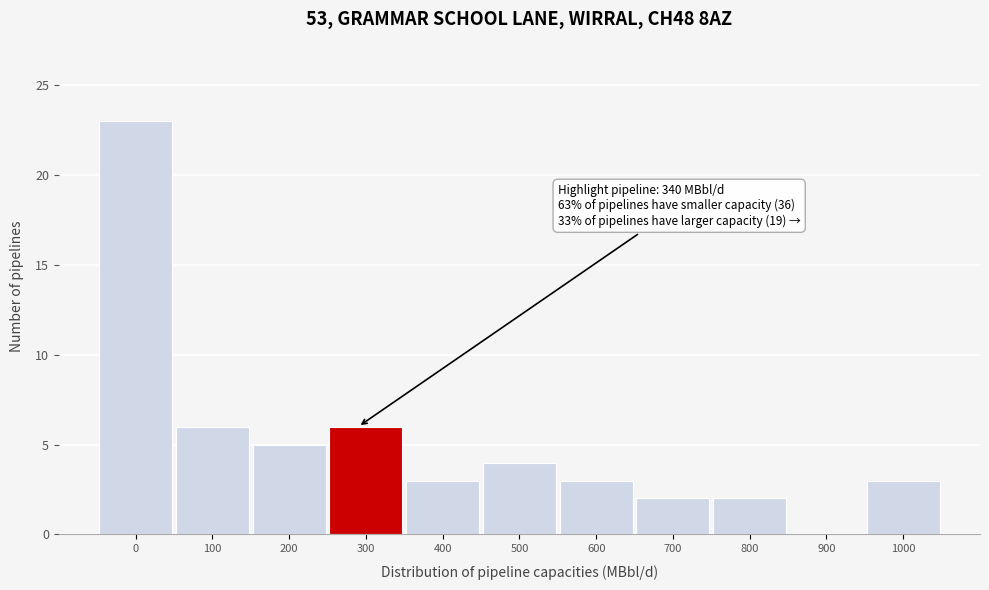

Reading left to right, what are all the values shown in this chart?

0=23	100=6	200=5	300=6	400=3	500=4	600=3	700=2	800=2	900=0	1000=3